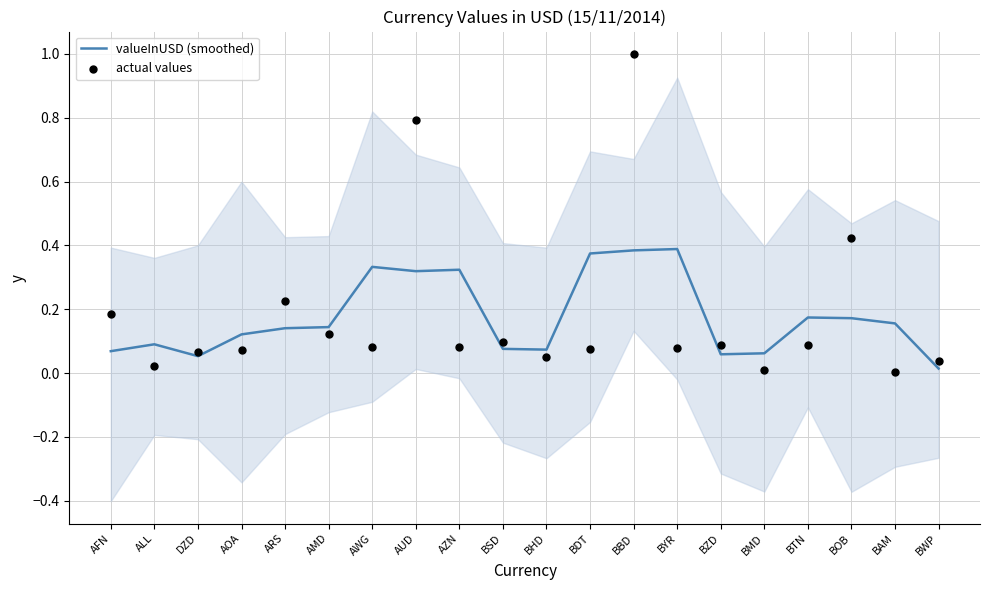

Which series has the largest total across all categories?

actual values